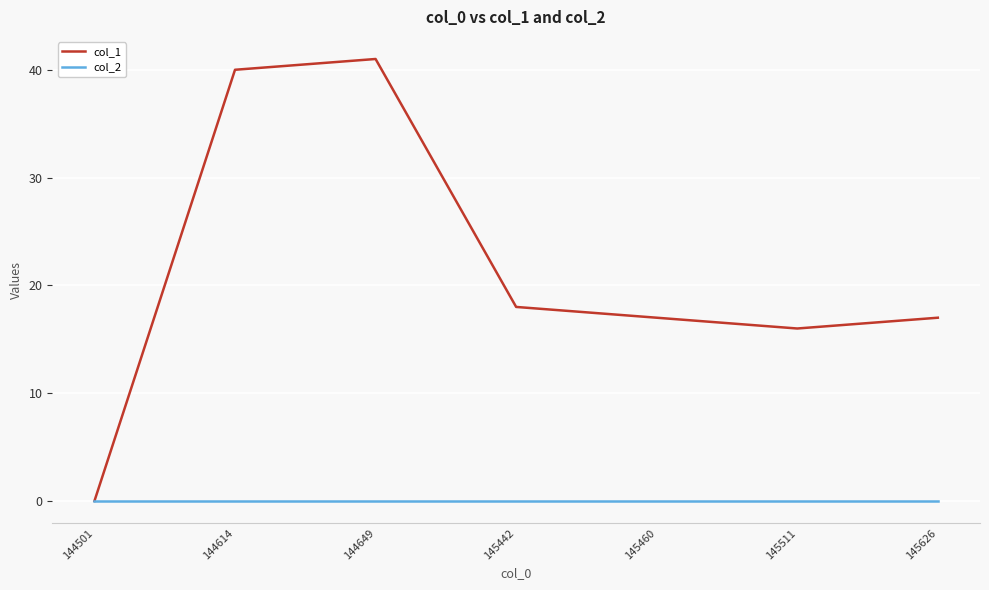

How many distinct data groups are displayed?

2